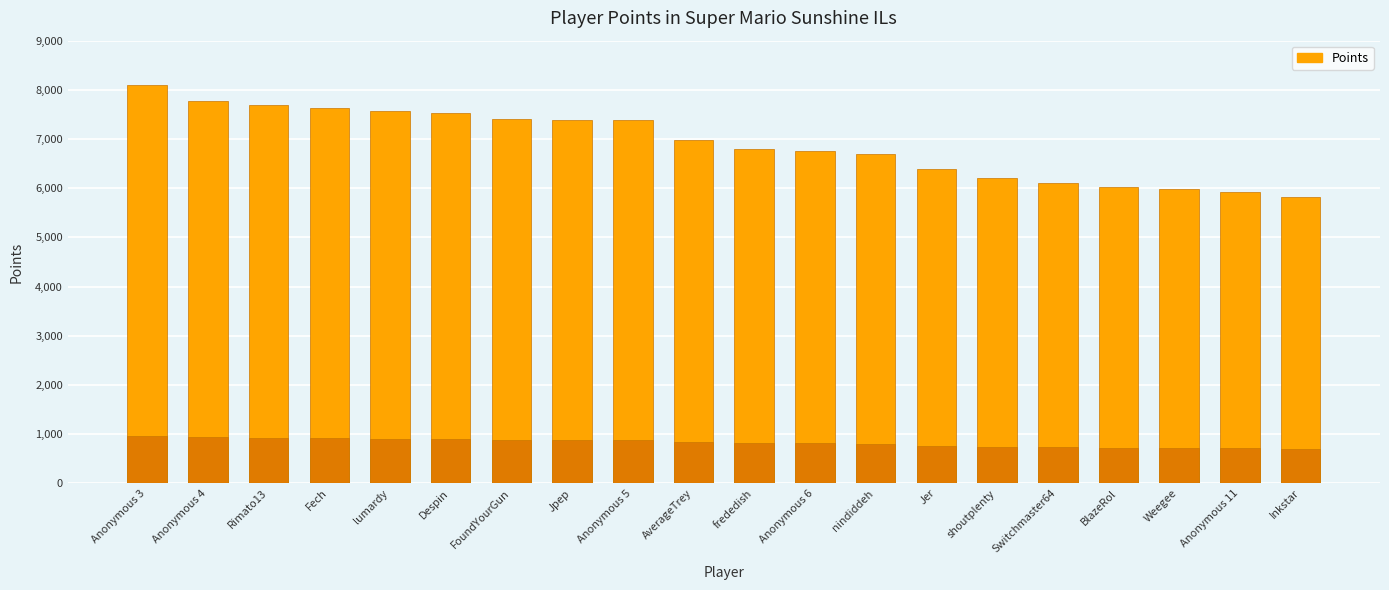

Rank the categories by value from highest to lowest.

Anonymous 3, Anonymous 4, Rimato13, Fech, lumardy, Despin, FoundYourGun, Jpep, Anonymous 5, AverageTrey, frededish, Anonymous 6, nindiddeh, Jer, shoutplenty, Switchmaster64, BlazeRol, Weegee, Anonymous 11, Inkstar